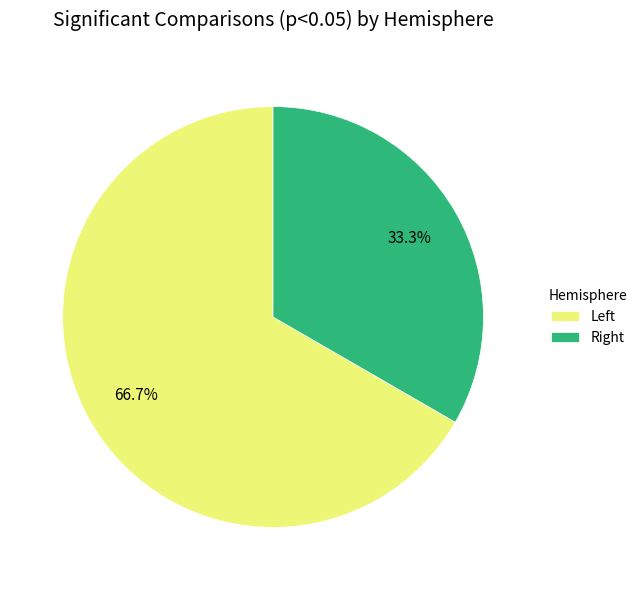

What is the largest slice in the pie chart?

Left